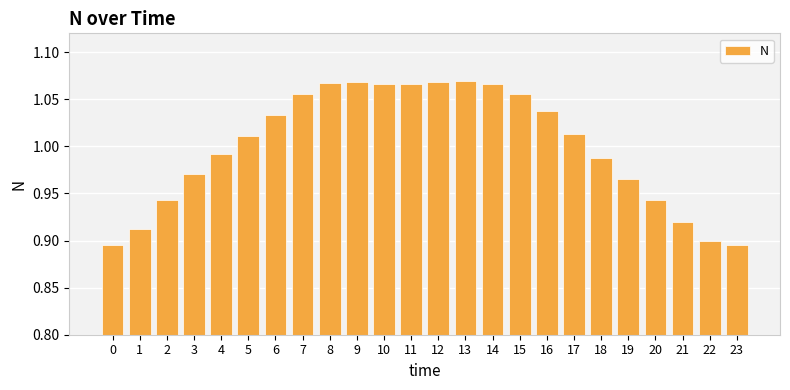

Does the chart contain any negative values?

No